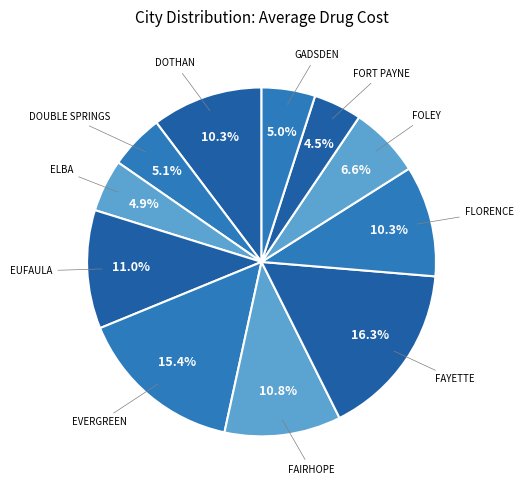

Count the number of slices in the pie.

11